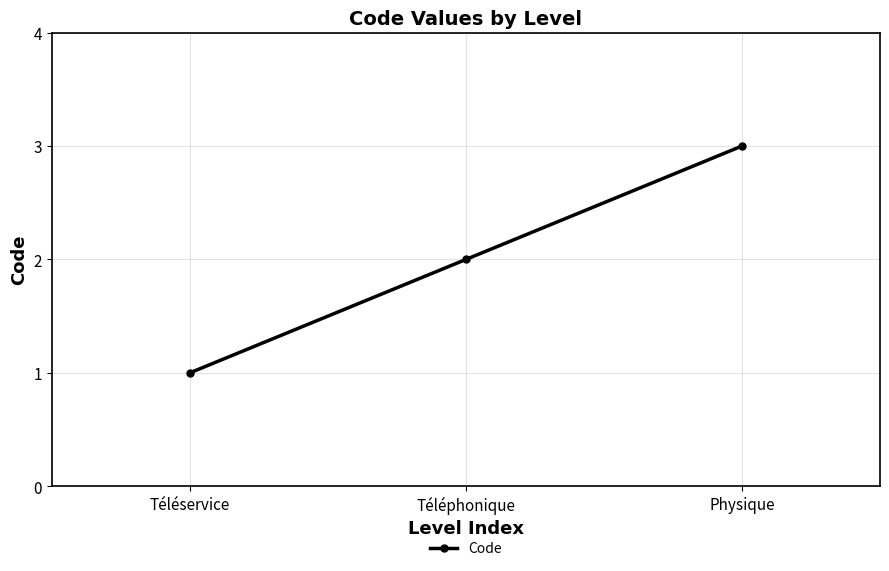

What is the approximate value at Physique?

3